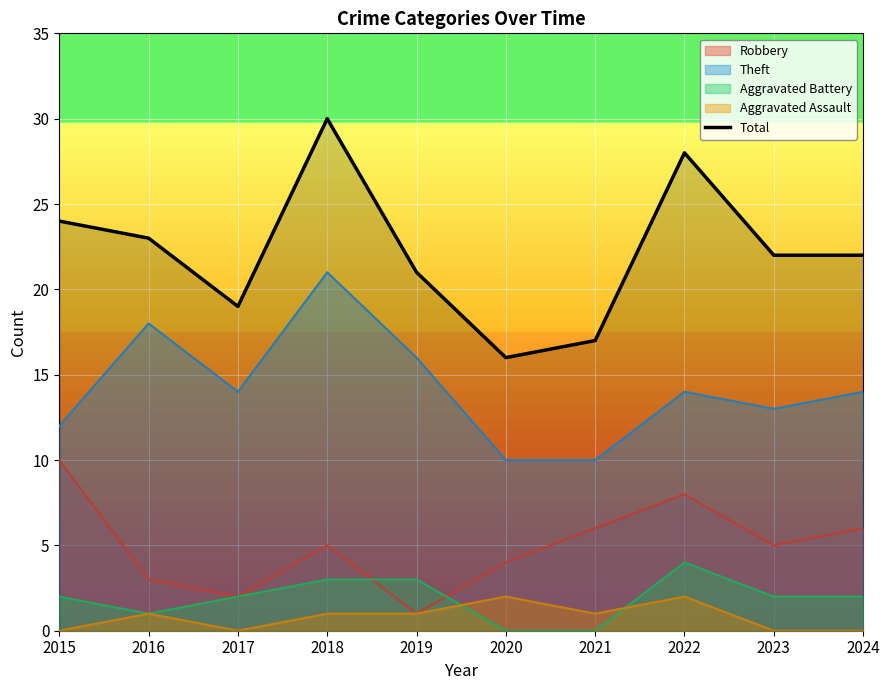

What is the difference between the values at 2016 and 2022?

5